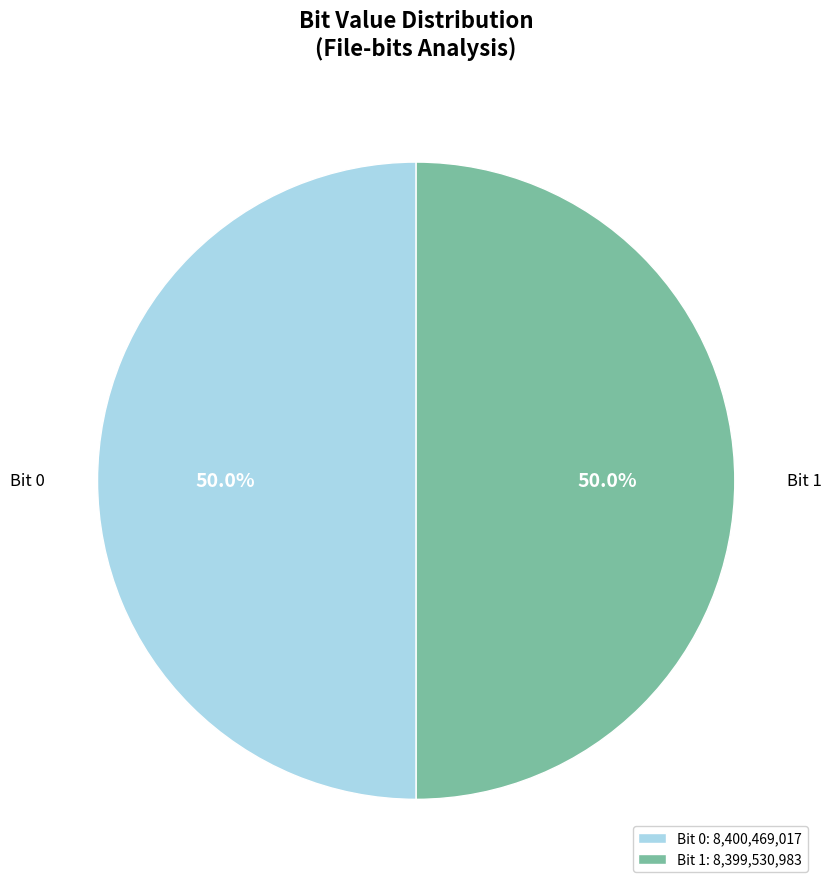

How many slices are in this pie chart?

2